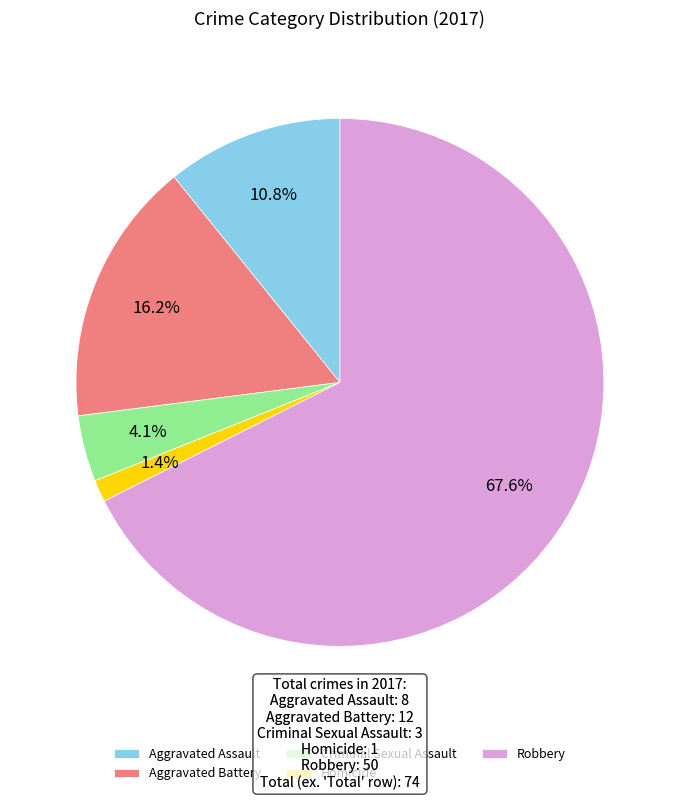

To the nearest percent, what is the difference between the largest and smallest slice percentages?

66%